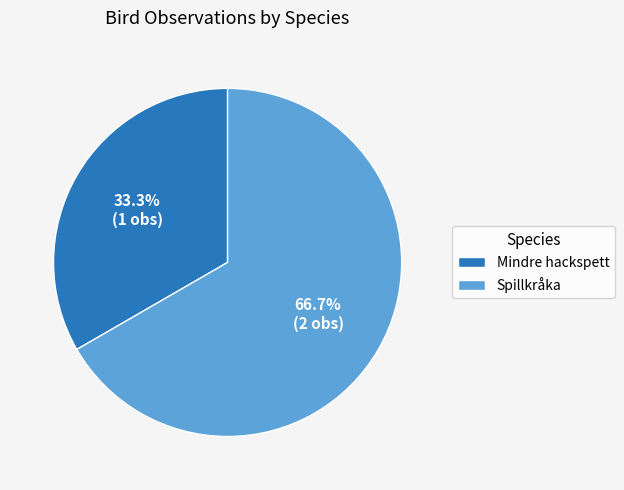

To the nearest percent, what is the difference between the Mindre hackspett and Spillkråka slice percentages?

33%